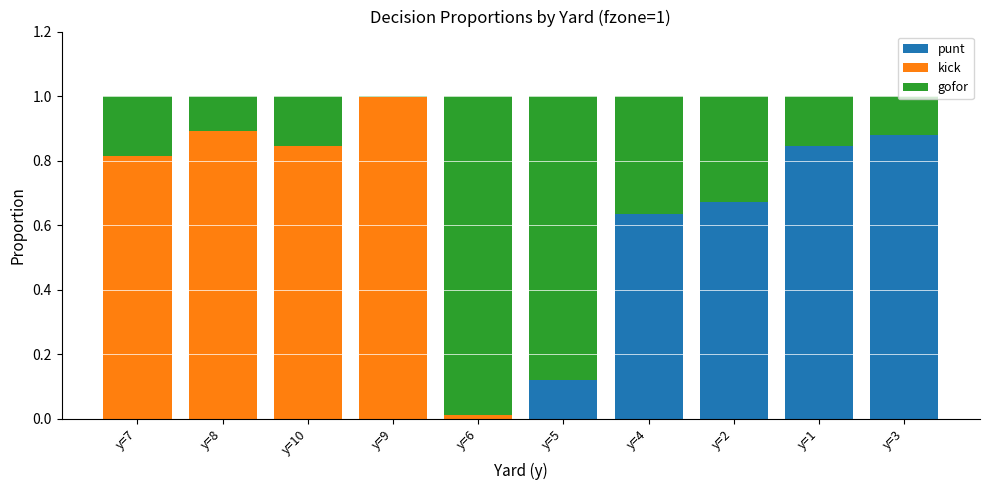

True or false: punt has a value of 0.4 at y=1.

False